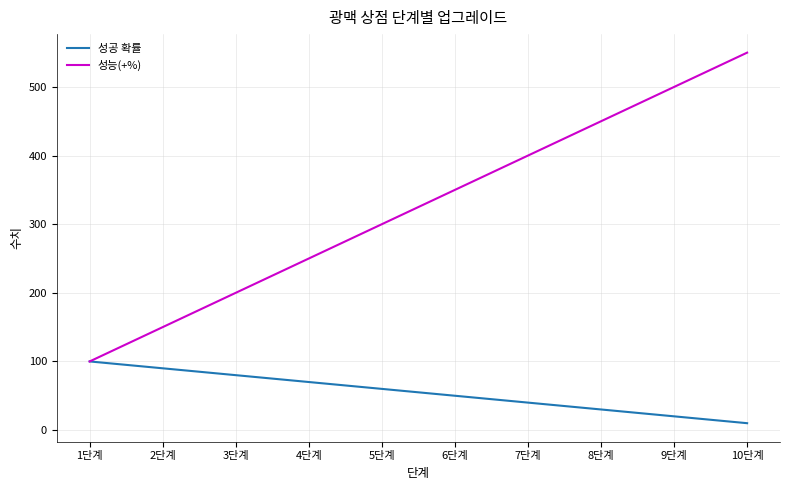

Which series has the largest range (max minus min)?

성능(+%)